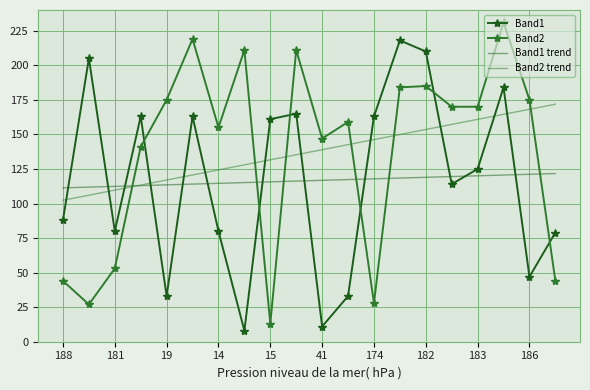

List the series in order of their peak value, lowest first.

Band1 trend, Band2 trend, Band1, Band2